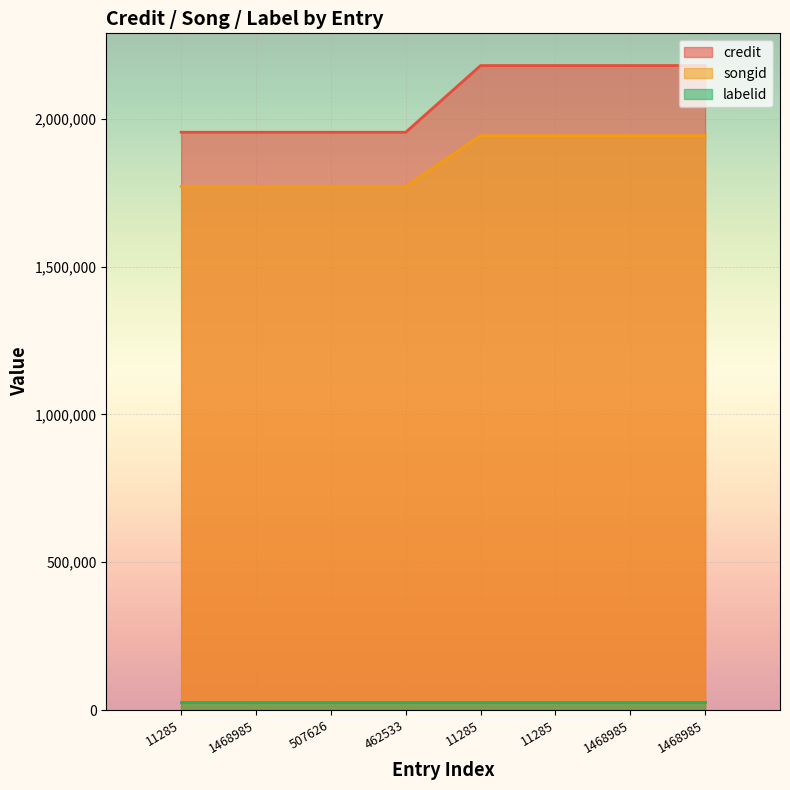

The value of songid at 1468985 is 3014692. True or false?

False